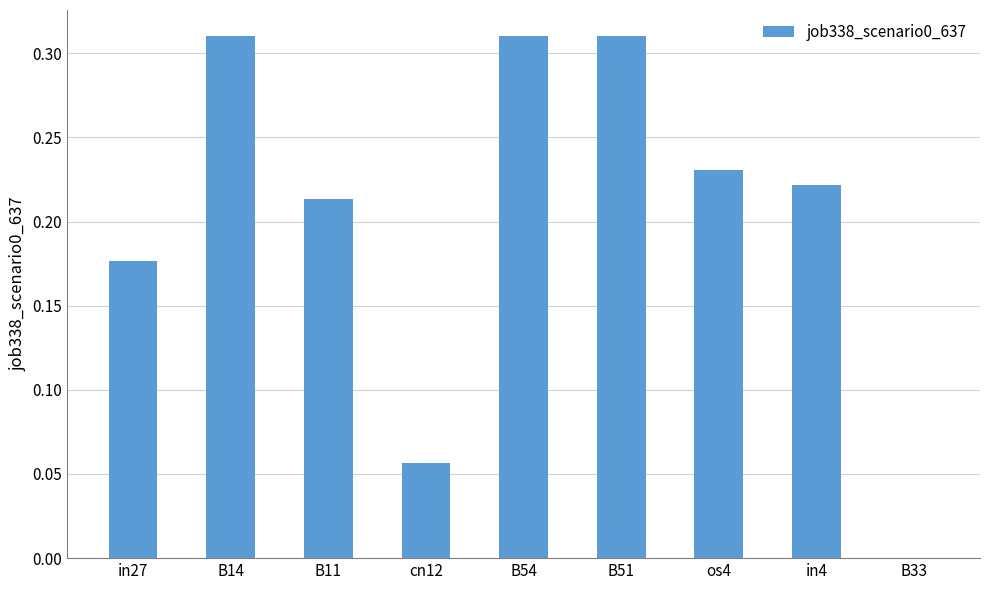

How many values exceed 0?

8